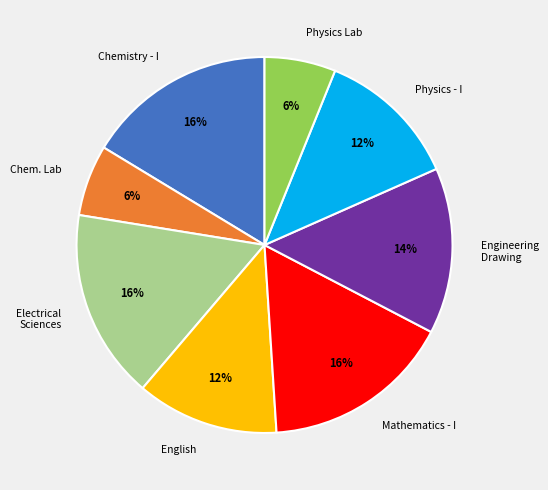

To the nearest percent, what is the combined percentage of Chemistry - I and Mathematics - I?

33%